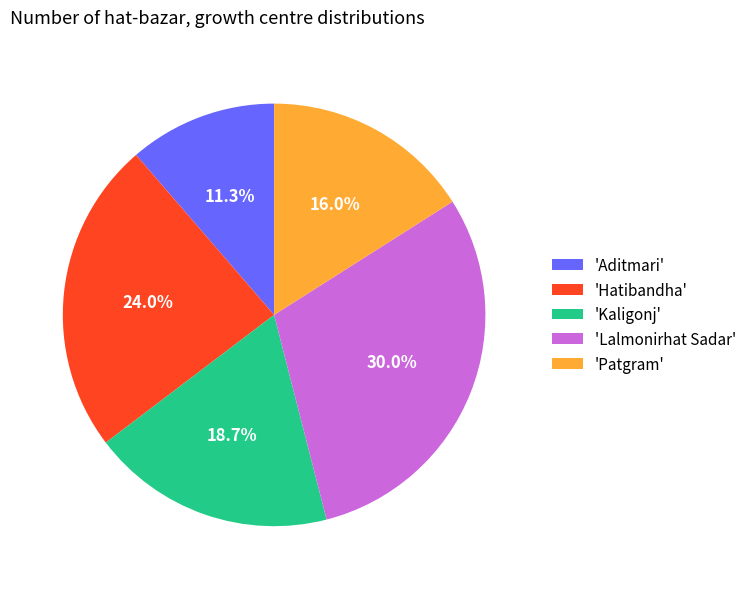

What is the smallest slice in the pie chart?

'Aditmari'